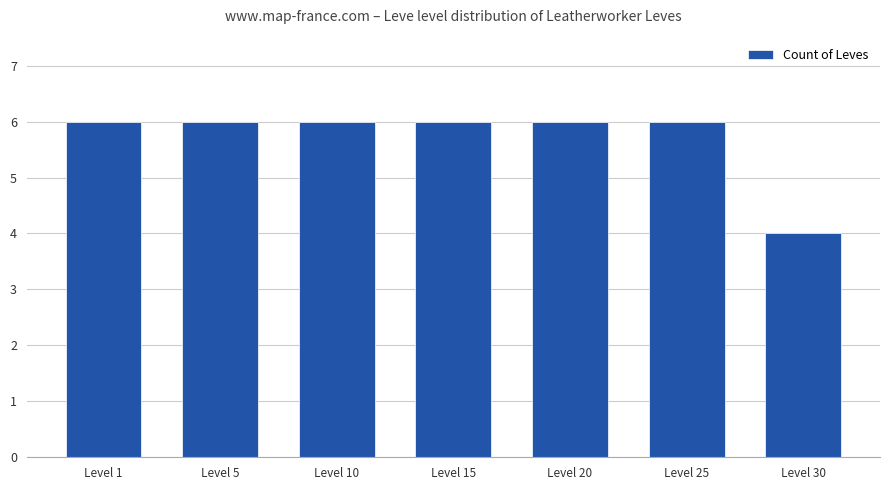

The chart shows a value of 6 at Level 1. True or false?

True